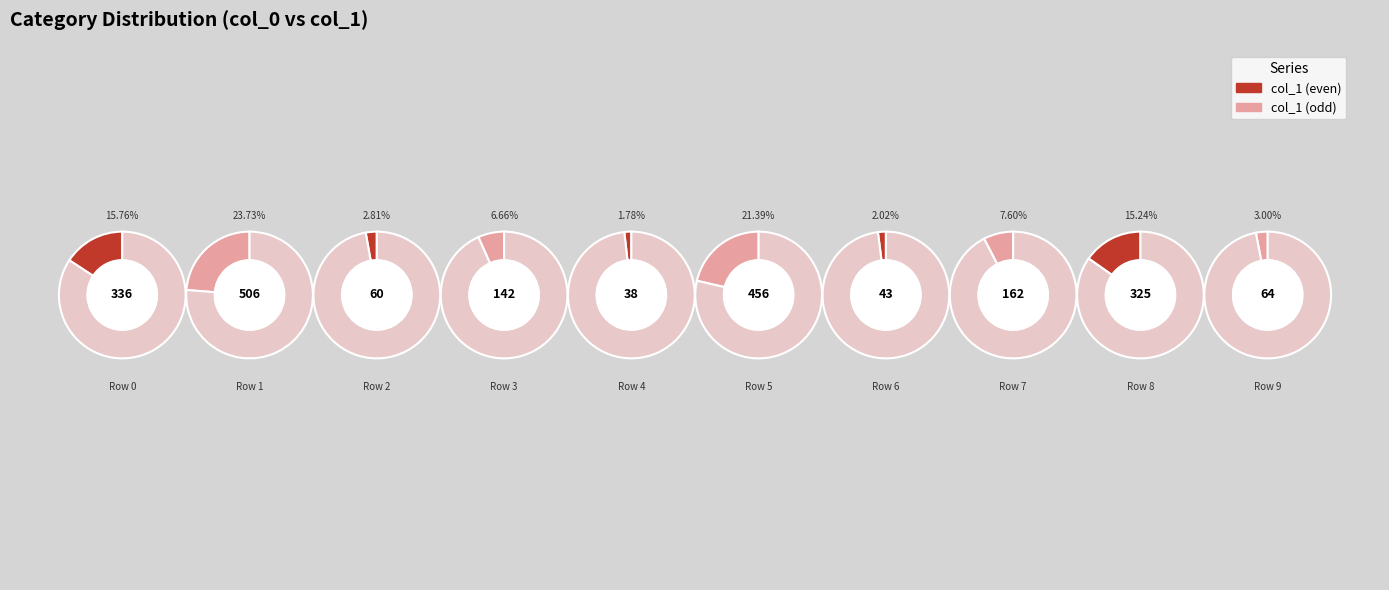

To the nearest percent, what is the combined percentage of 8 and 0?

31%